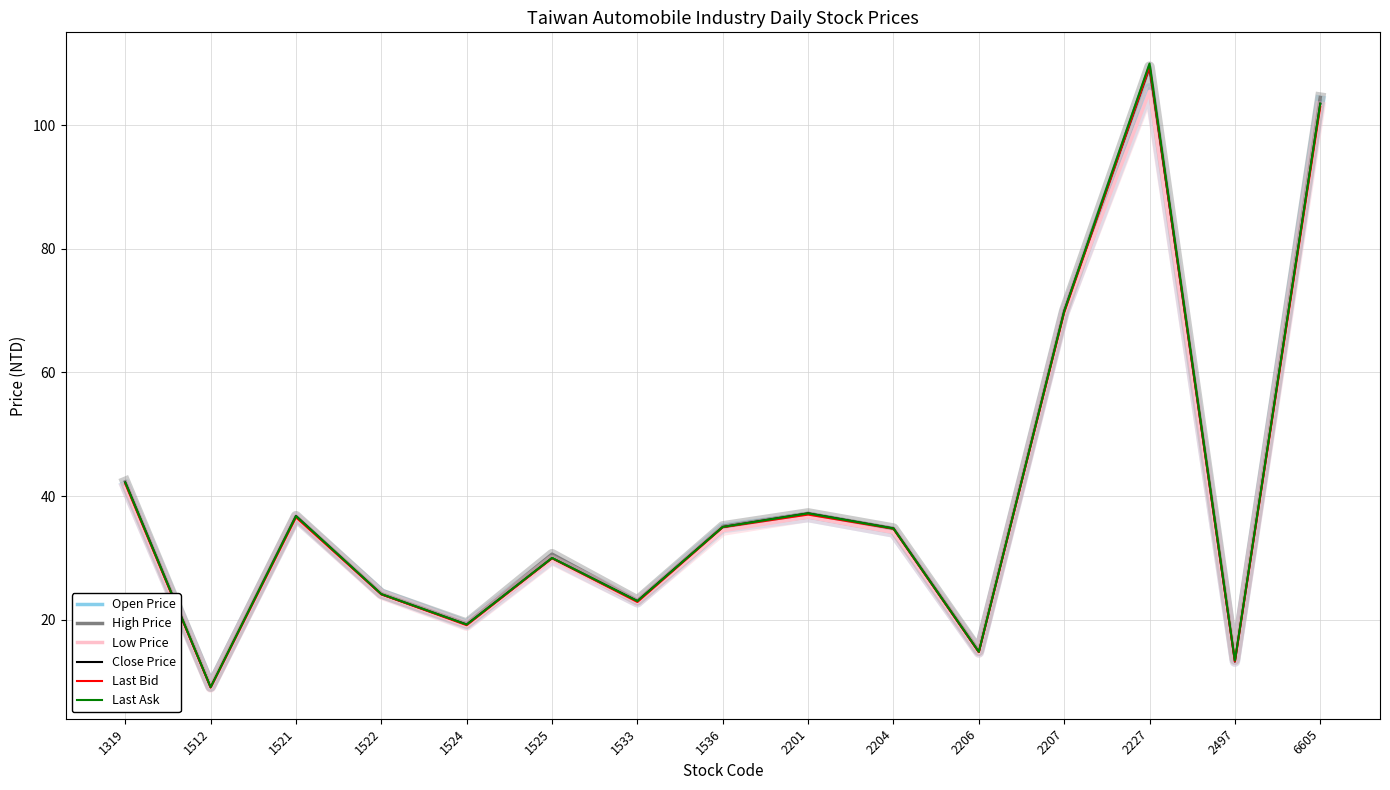

The Last Ask series shows 13.4 at 2497. True or false?

True